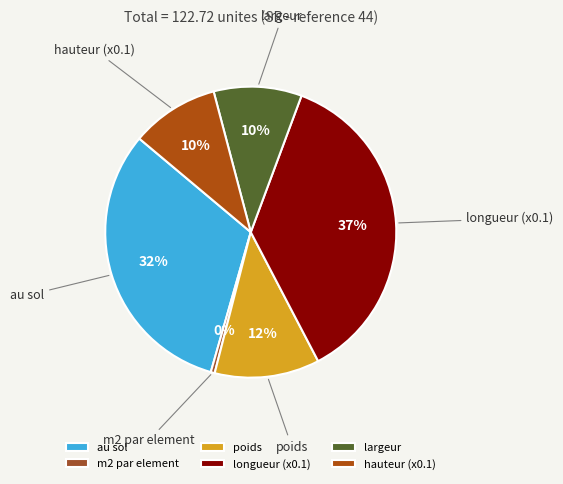

Does poids represent more than half of the total?

No